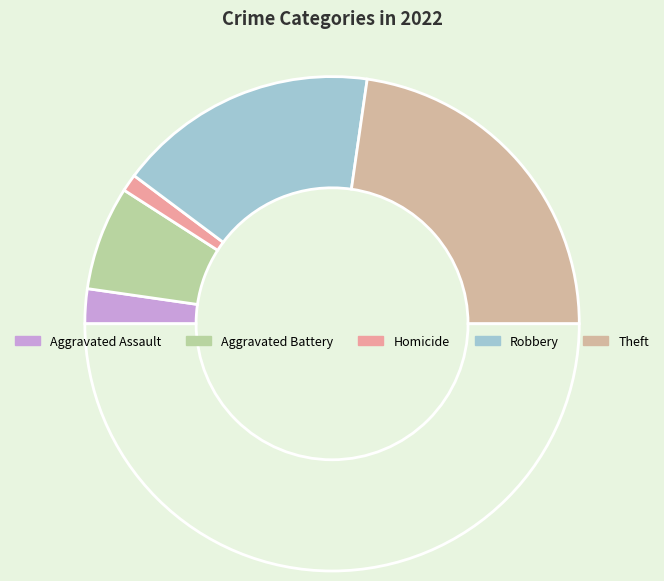

Is there any slice that represents more than half of the pie?

No